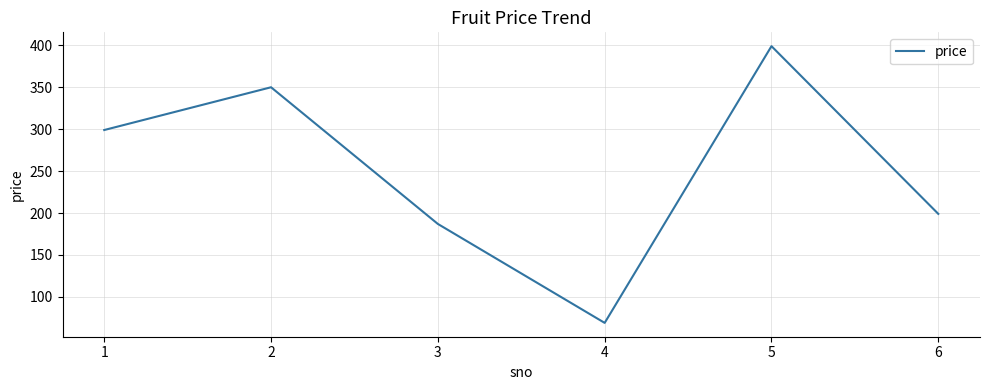

What is the change in value from 1 to 6?

-100